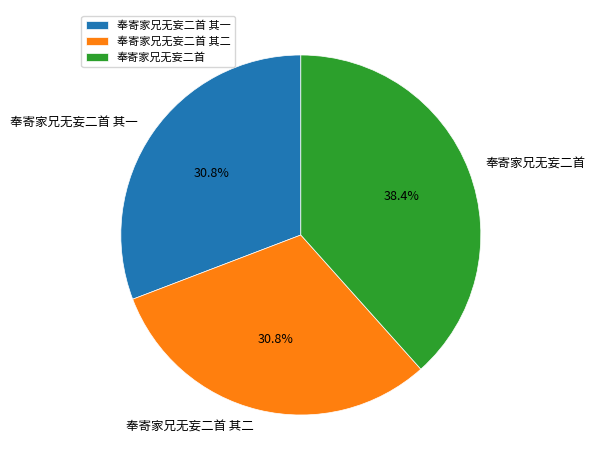

To the nearest percent, what portion does 奉寄家兄无妄二首 represent?

38%